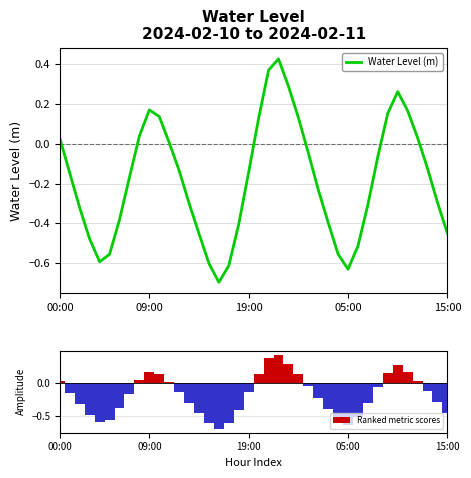

True or false: Water Level (m) has a value of -0.4 at 27.

True